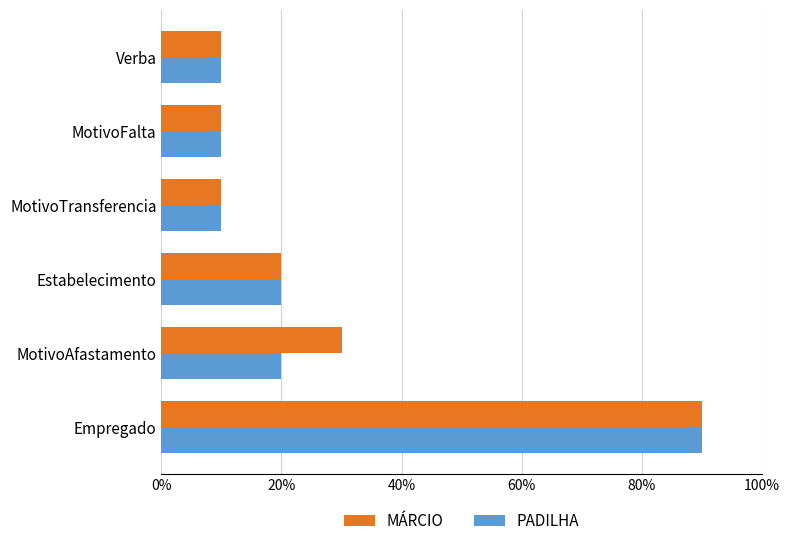

At how many categories does at least one series exceed 0?

6